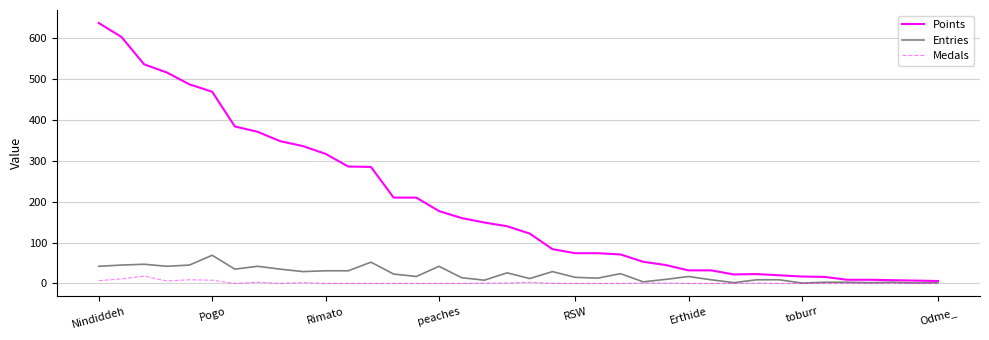

Which series has the largest total across all categories?

Points